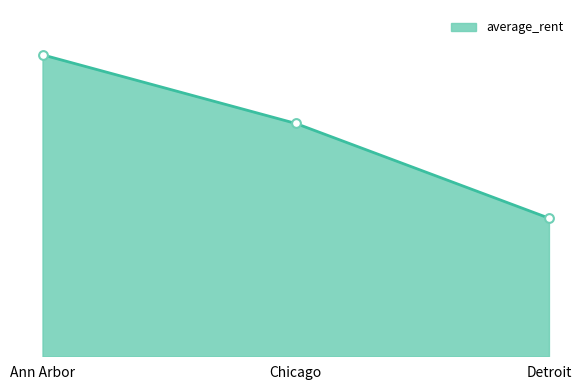

Approximately how many times larger is the value at Detroit compared to Chicago?

0.6